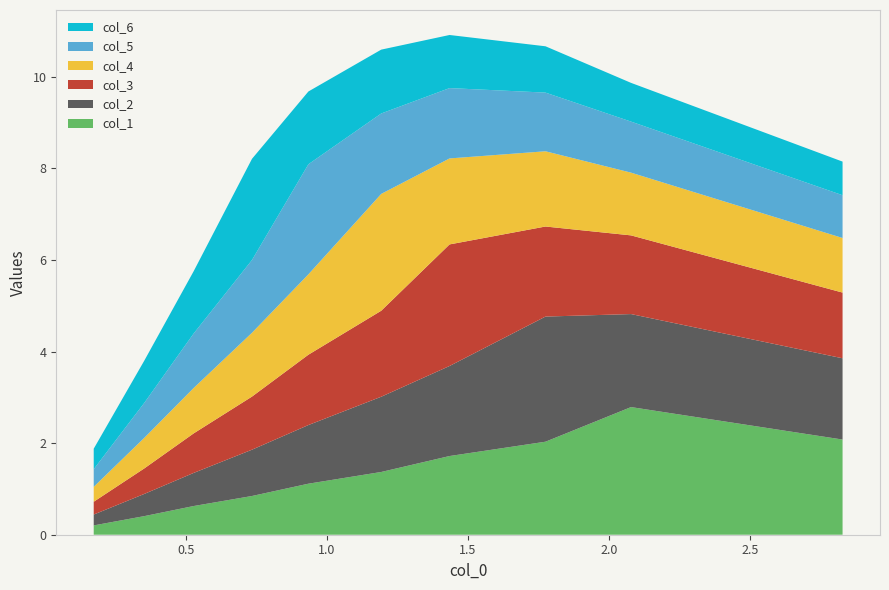

What is the maximum value for col_1?

2.8